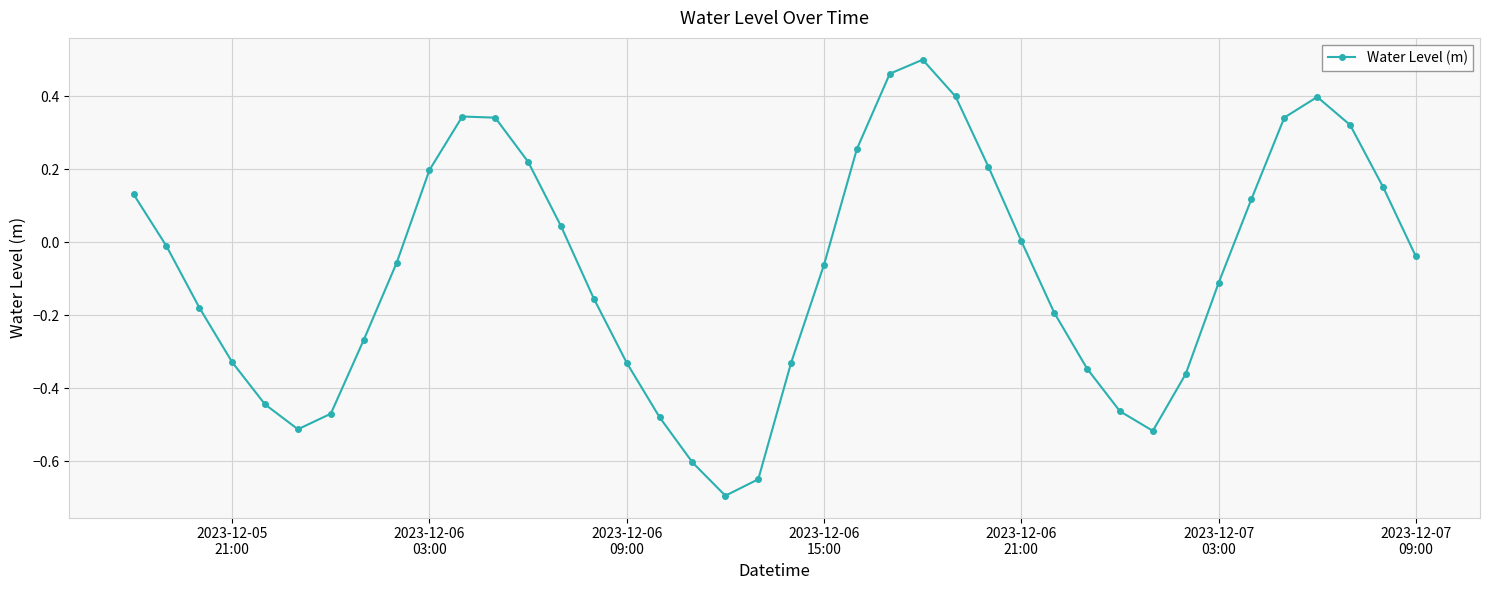

What is the difference between the maximum and minimum values?

1.2